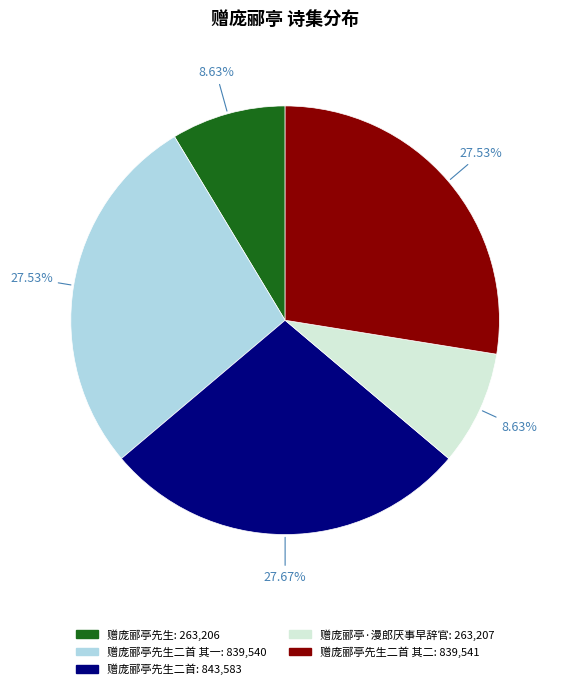

Does any single category account for the majority?

No